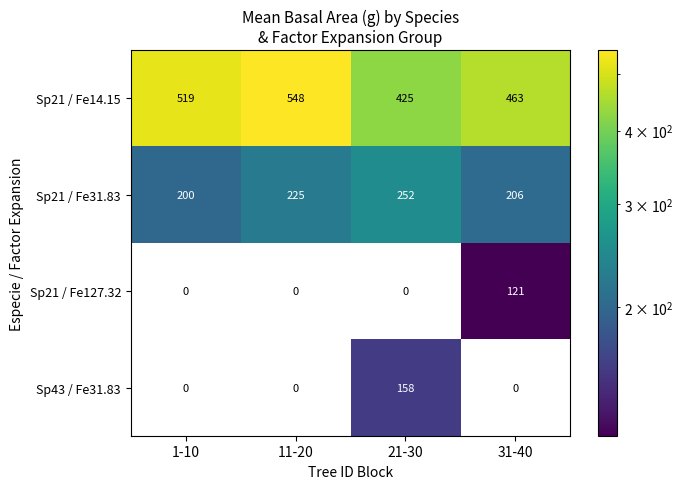

Which series has the widest spread of values?

Sp43 / Fe31.83